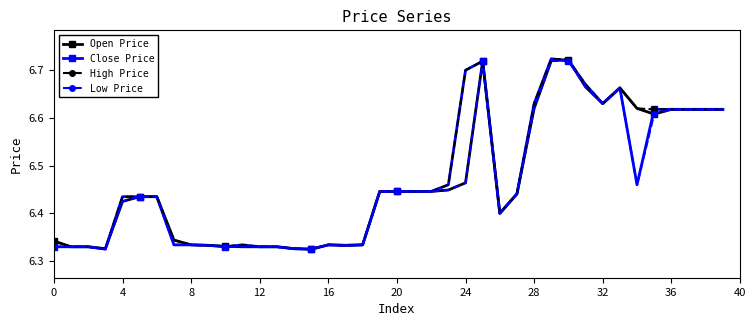

True or false: Close Price has more than 2 interior local peaks.

True